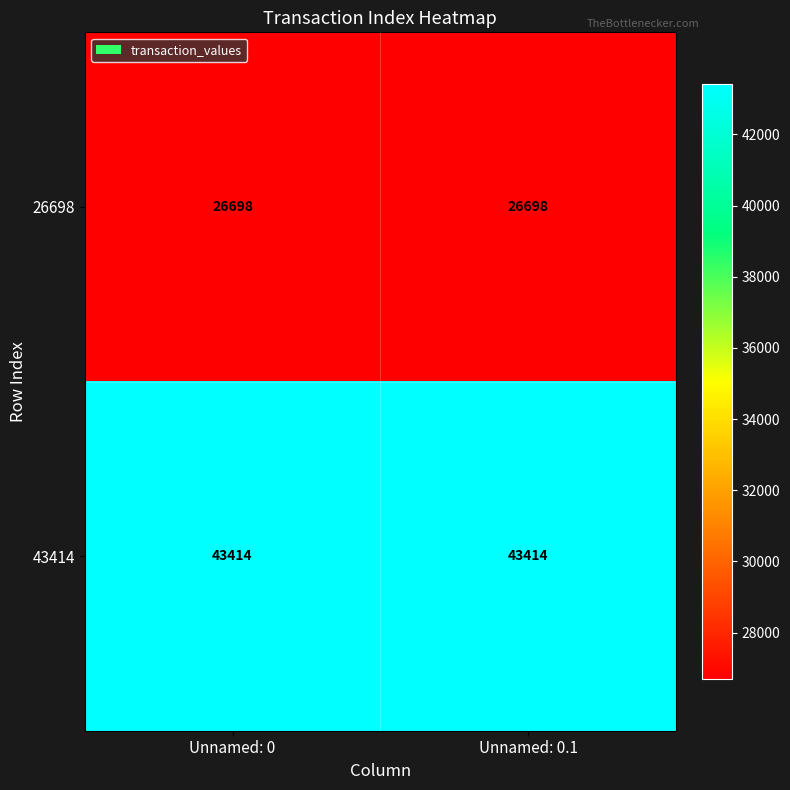

What is the highest value of the 43414 series?

43414